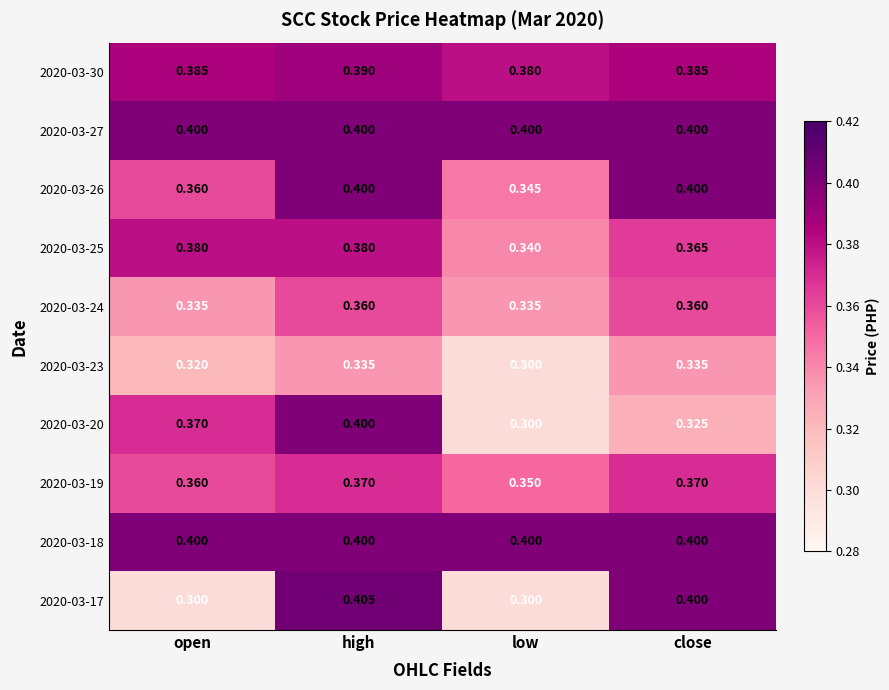

Between open and close, which series saw the biggest shift?

2020-03-17